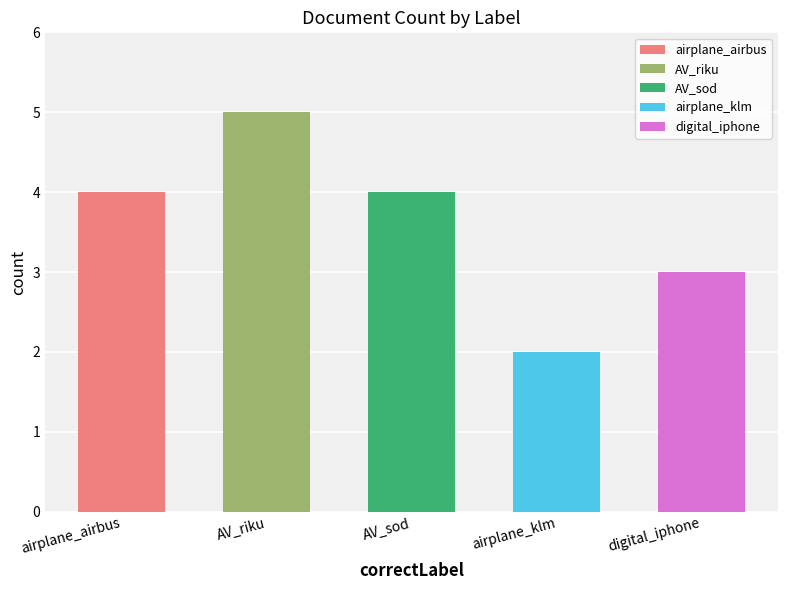

The value at AV_sod is 4. True or false?

True